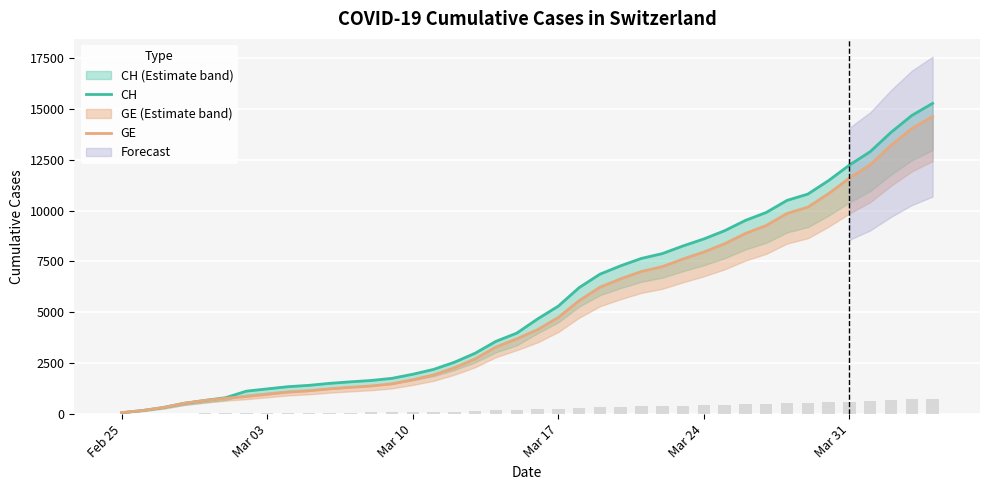

Reading right to left, extract all data points from this chart.

CH: 15267	14672	13843	12894	12236	11476	10810	10501	9908	9518	9012	8607	8264	7886	7651	7289	6875	6215	5307	4674	3979	3576	2993	2548	2197	1959	1759	1654	1587	1512	1414	1349	1240	1130	808	672	532	325	177	72
GE: 14625	14030	13201	12252	11594	10834	10168	9859	9266	8876	8370	7965	7622	7244	7009	6647	6233	5573	4750	4147	3698	3295	2712	2277	1926	1688	1488	1383	1316	1241	1146	1081	974	865	778	672	532	325	177	72